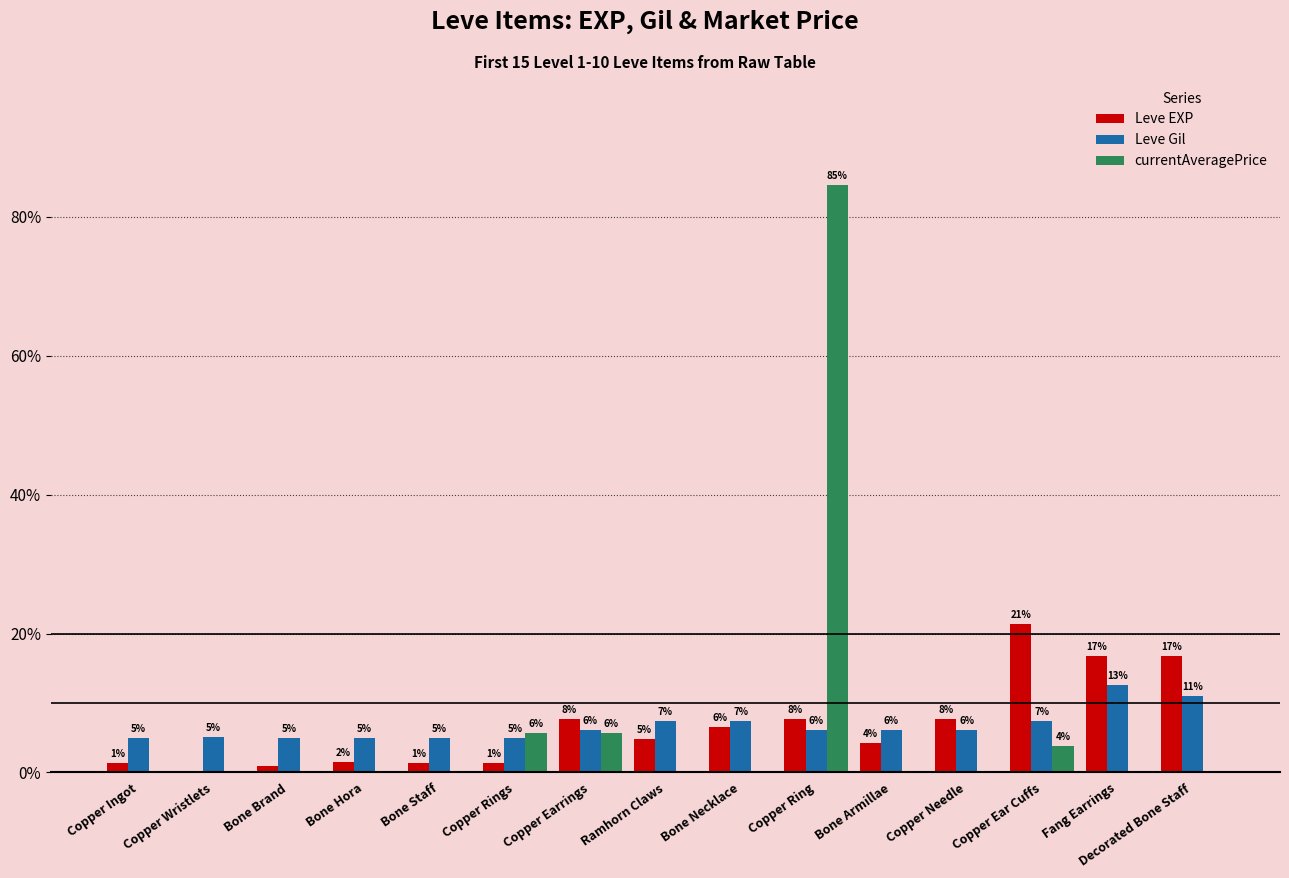

Which series has the largest total across all categories?

Leve EXP